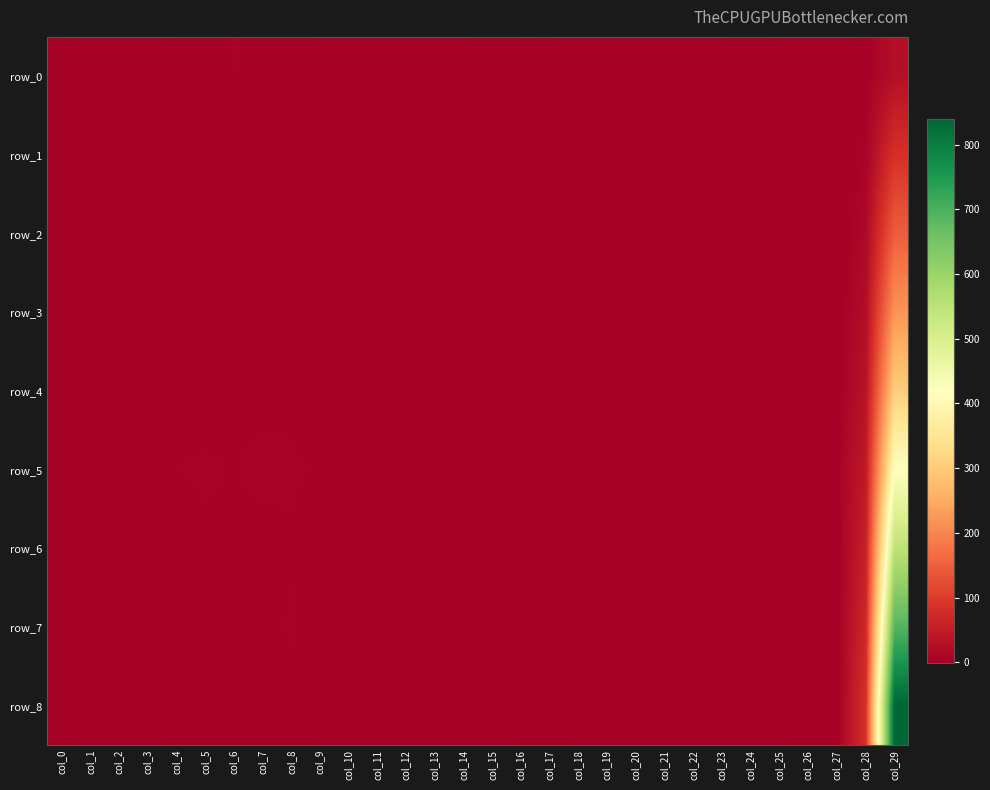

Is it true that row_6 equals 5.5 at col_8?

True